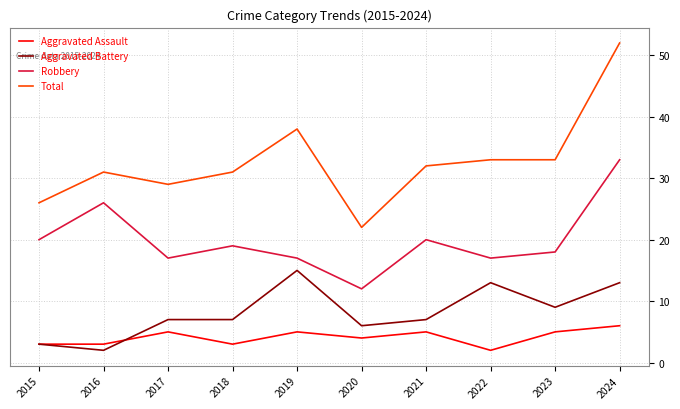

Which series has the widest spread of values?

Total